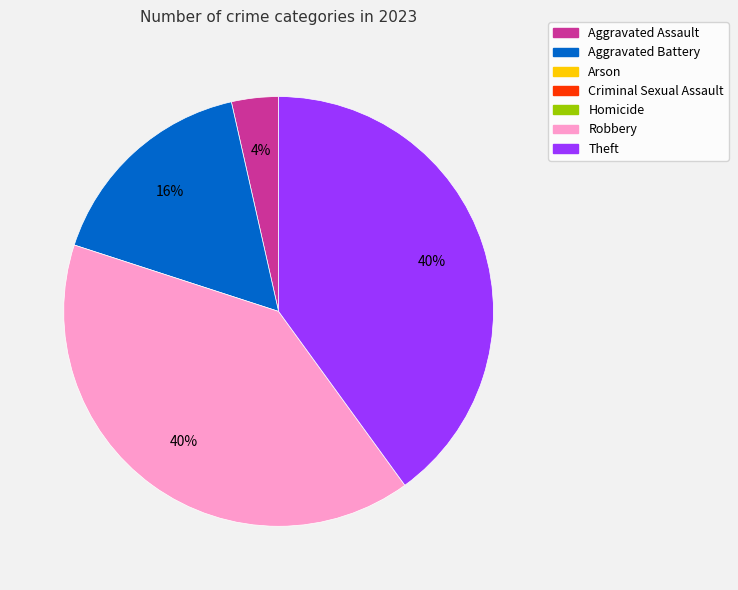

To the nearest percent, what is the average slice percentage?

25%